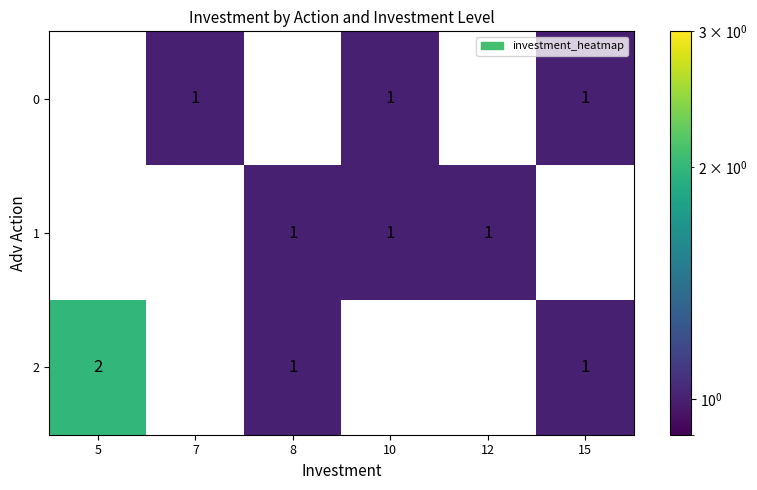

Is it true that 0 equals 1 at 15?

True